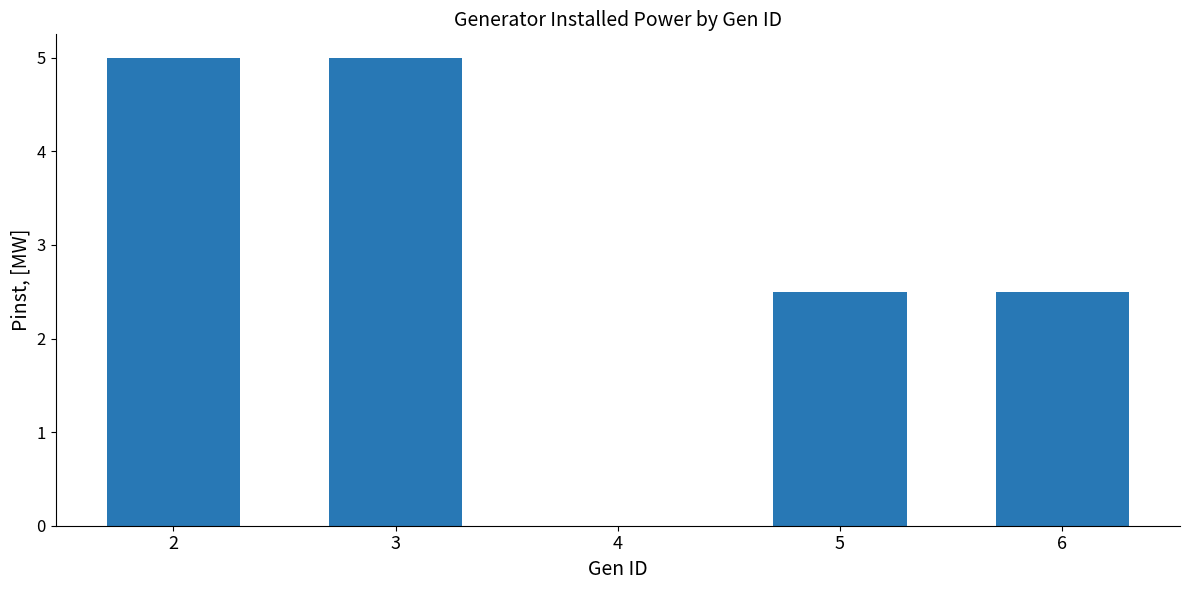

What is the greatest value displayed?

5.0